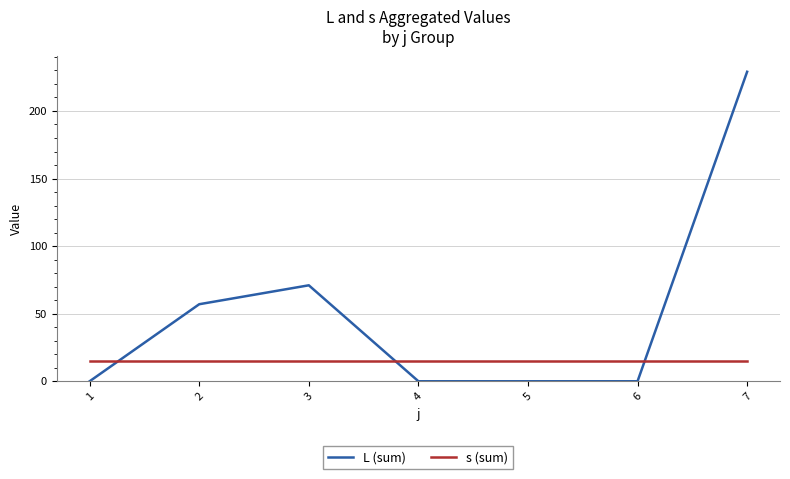

Which series changed the most between 1 and 7?

L (sum)